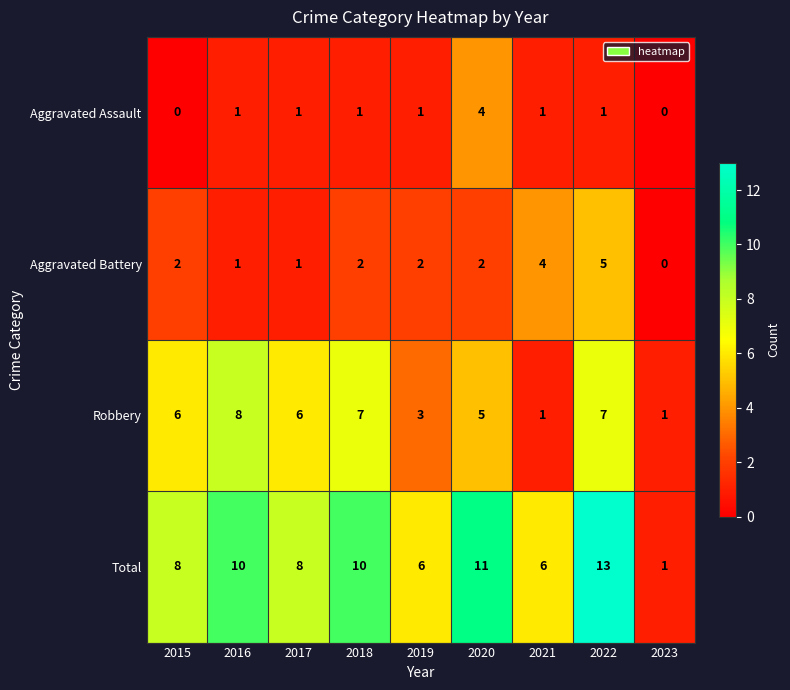

Which series has the largest range (max minus min)?

Total